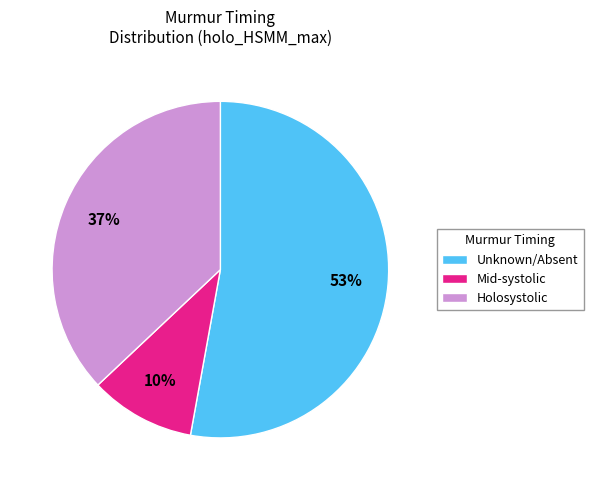

How many slices are in this pie chart?

3